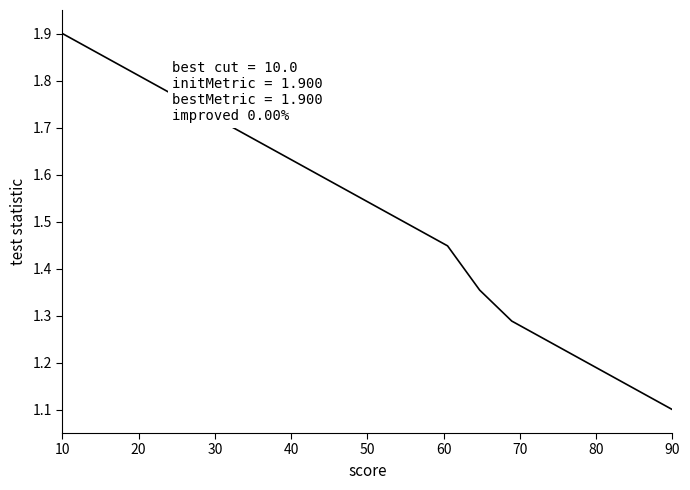

How many lines are shown in the chart?

1